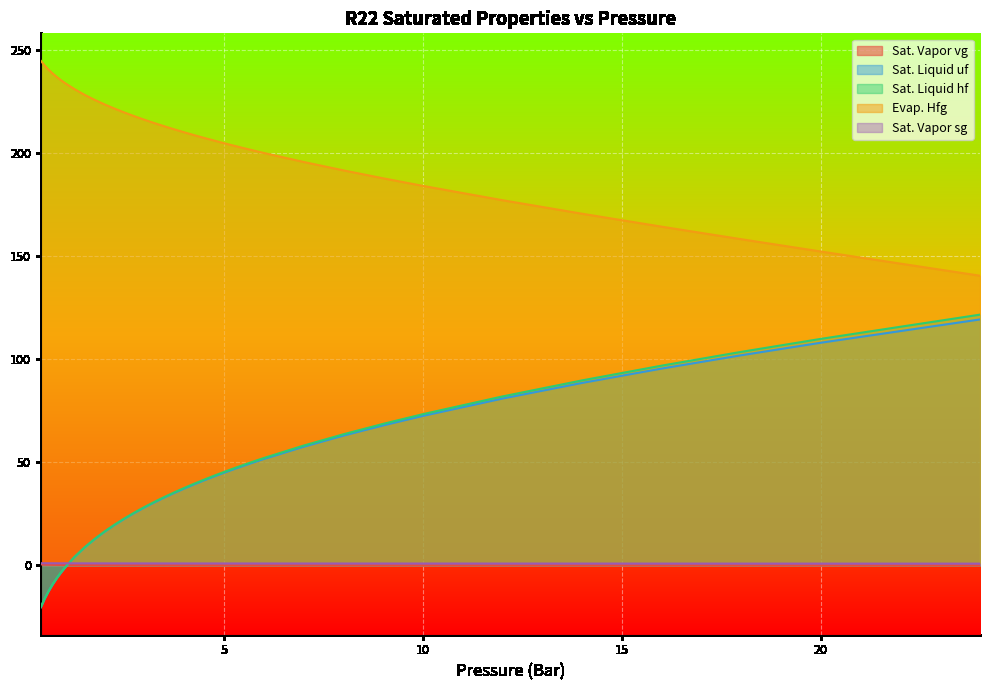

What is the total value across all series at 1.75?

252.2